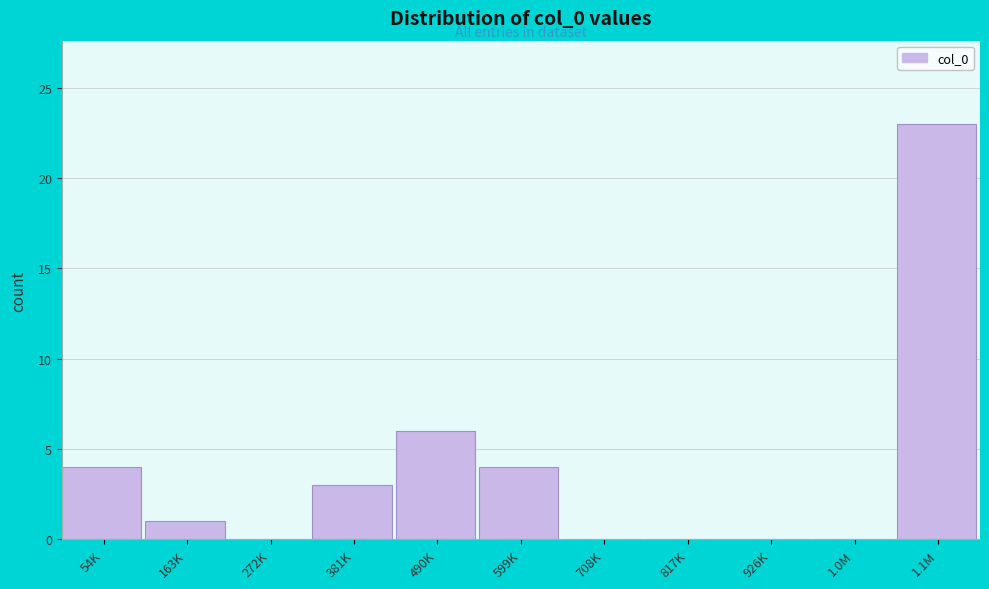

Reading left to right, list all the values displayed in this chart.

54K=4	163K=1	272K=0	381K=3	490K=6	599K=4	708K=0	817K=0	926K=0	1.0M=0	1.1M=23